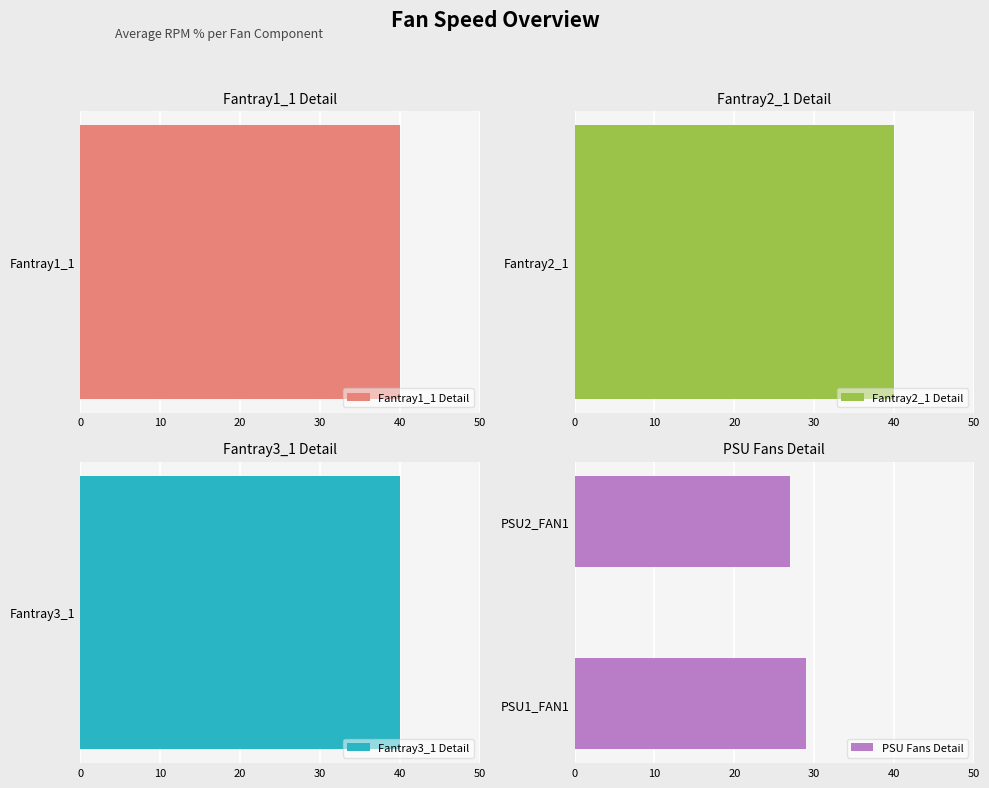

What is the average value?

28